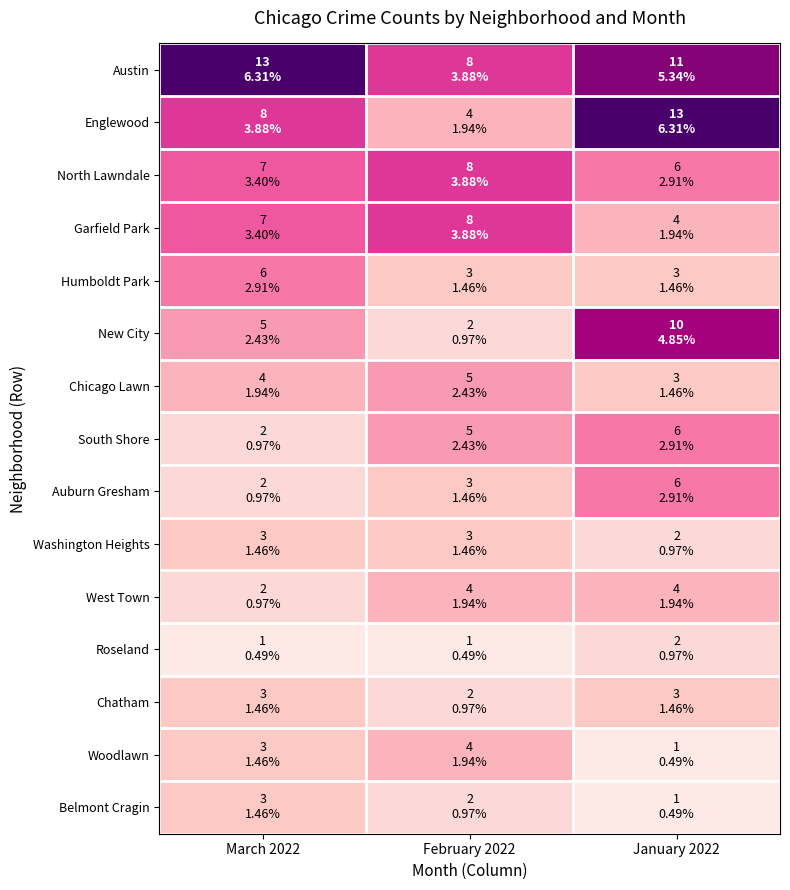

At January 2022, list the series in order from smallest to largest.

Woodlawn, Belmont Cragin, Washington Heights, Roseland, Humboldt Park, Chicago Lawn, Chatham, Garfield Park, West Town, North Lawndale, South Shore, Auburn Gresham, New City, Austin, Englewood